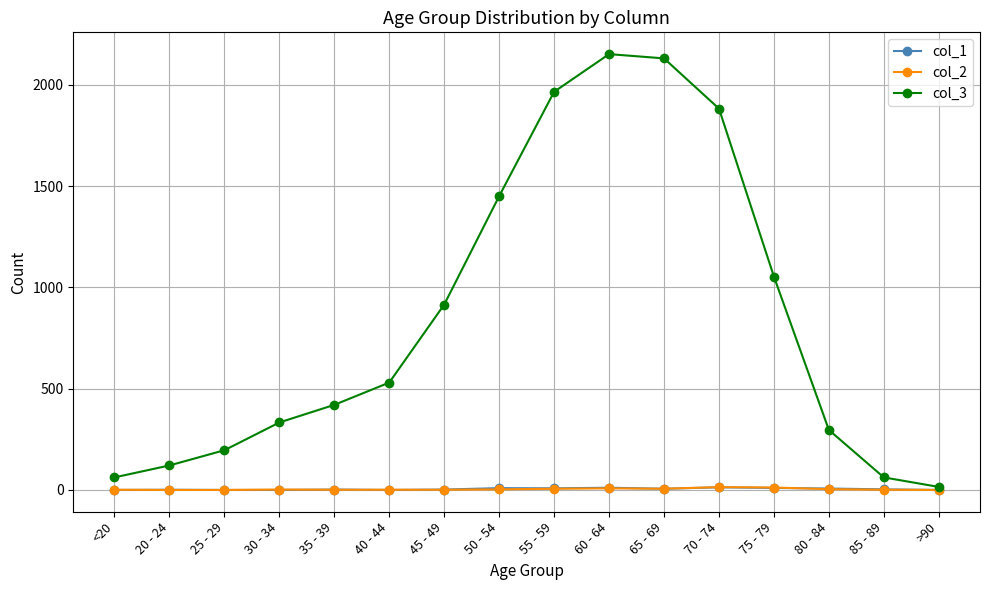

Is it true that col_1 equals 0 at 40 - 44?

True